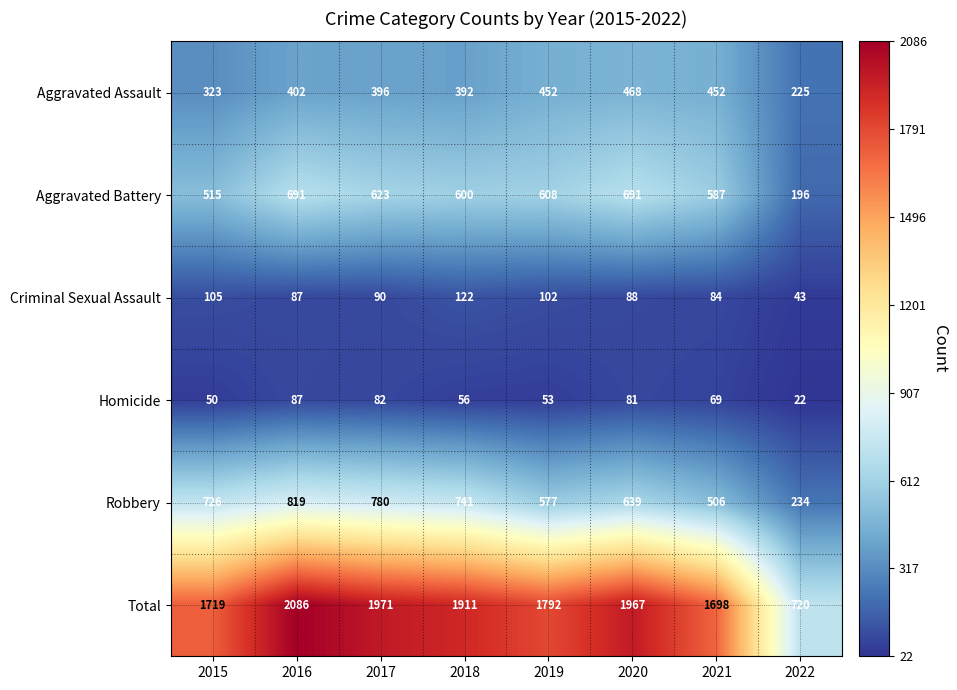

What is the difference between the maximum and second lowest values in the Homicide series?

37